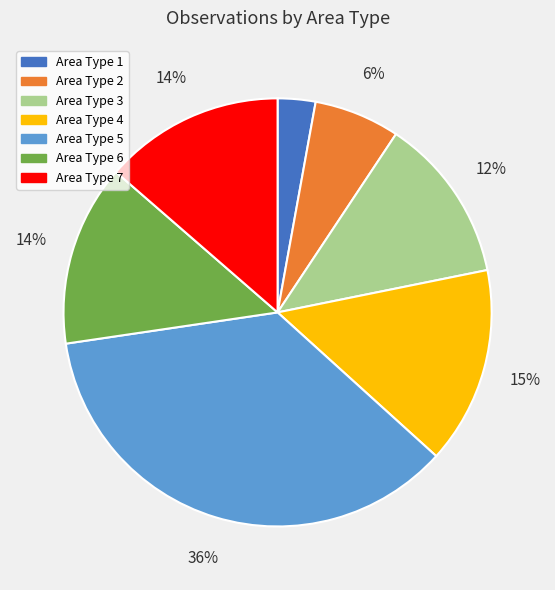

True or false: Area Type 6 accounts for 14% of the total.

True